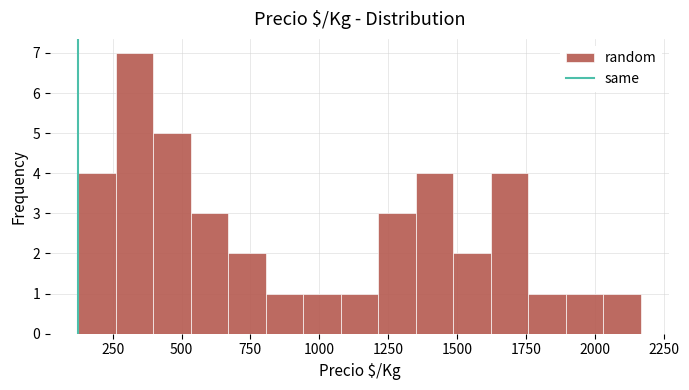

Read against the x-axis, roughly where is the centre of the tallest bar?

350